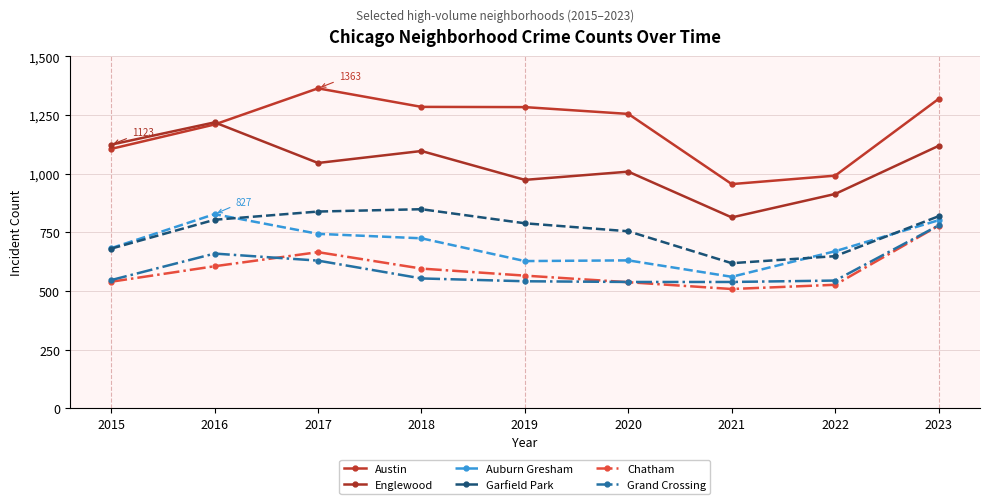

Reading right to left, list all the values displayed in this chart.

Austin: 1318	991	955	1254	1283	1284	1363	1209	1105
Englewood: 1118	913	813	1008	973	1096	1045	1218	1123
Auburn Gresham: 801	669	560	630	627	724	743	827	682
Garfield Park: 818	648	618	754	788	848	838	803	680
Chatham: 778	526	508	537	565	595	665	605	539
Grand Crossing: 779	544	538	538	541	553	629	659	546